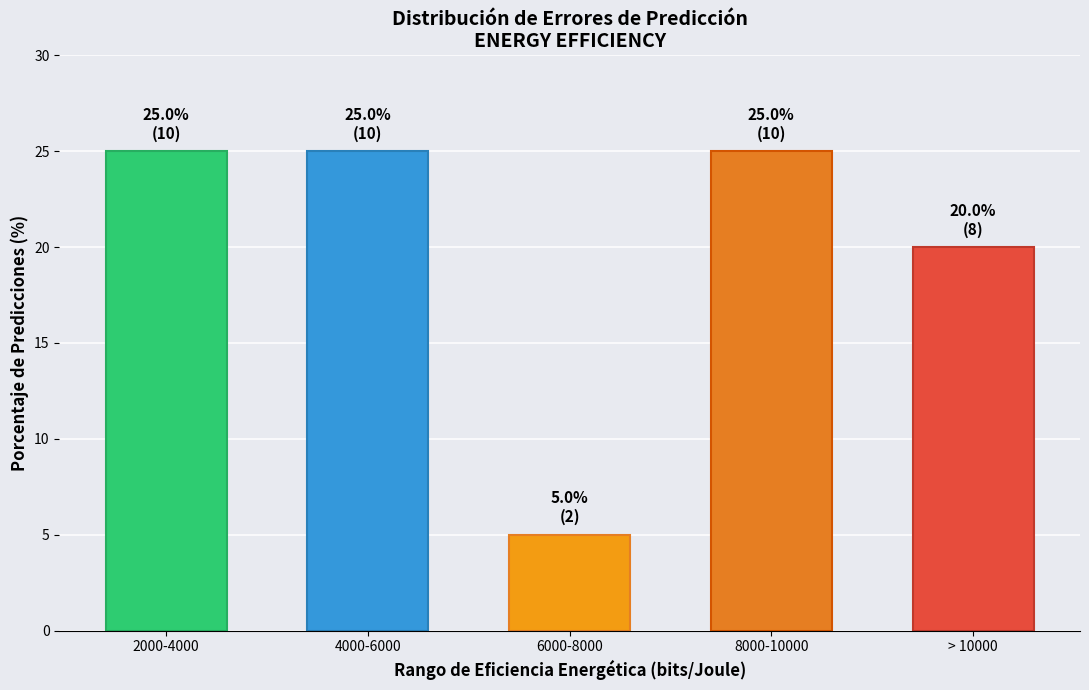

Reading left to right, extract all data points from this chart.

2000-4000=25	4000-6000=25	6000-8000=5	8000-10000=25	> 10000=20